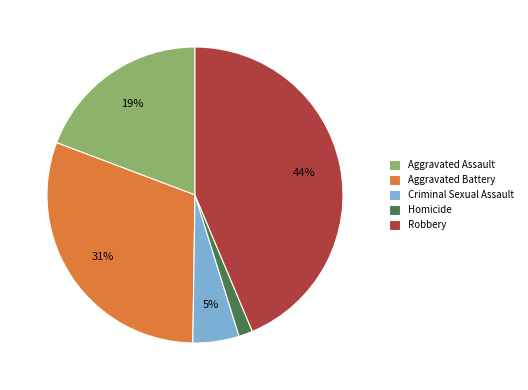

What percentage is the Robbery slice, to the nearest percent?

44%